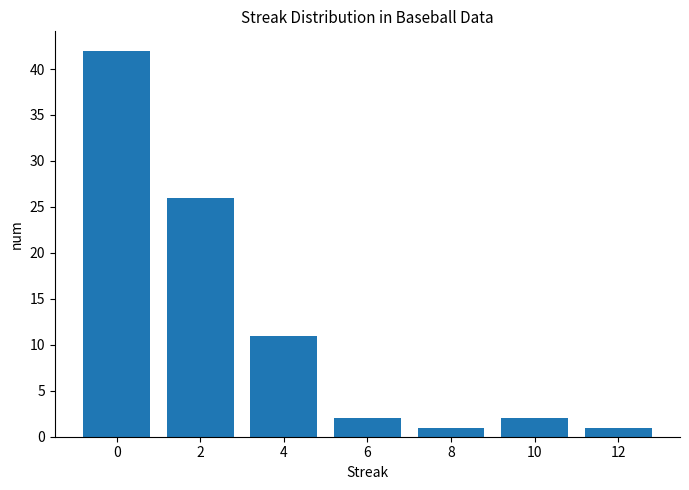

What is the difference between the second highest and second lowest values?

25